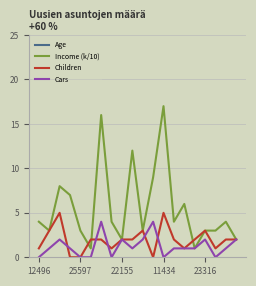

The Income (k/10) series shows 3 at 10. True or false?

True